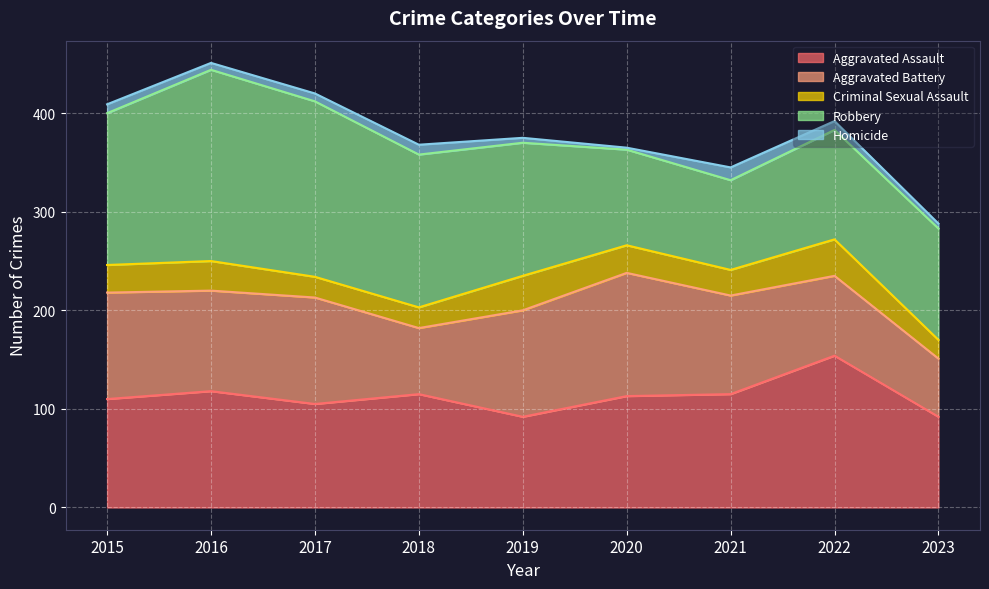

Between 2016 and 2022, which is larger?

2022